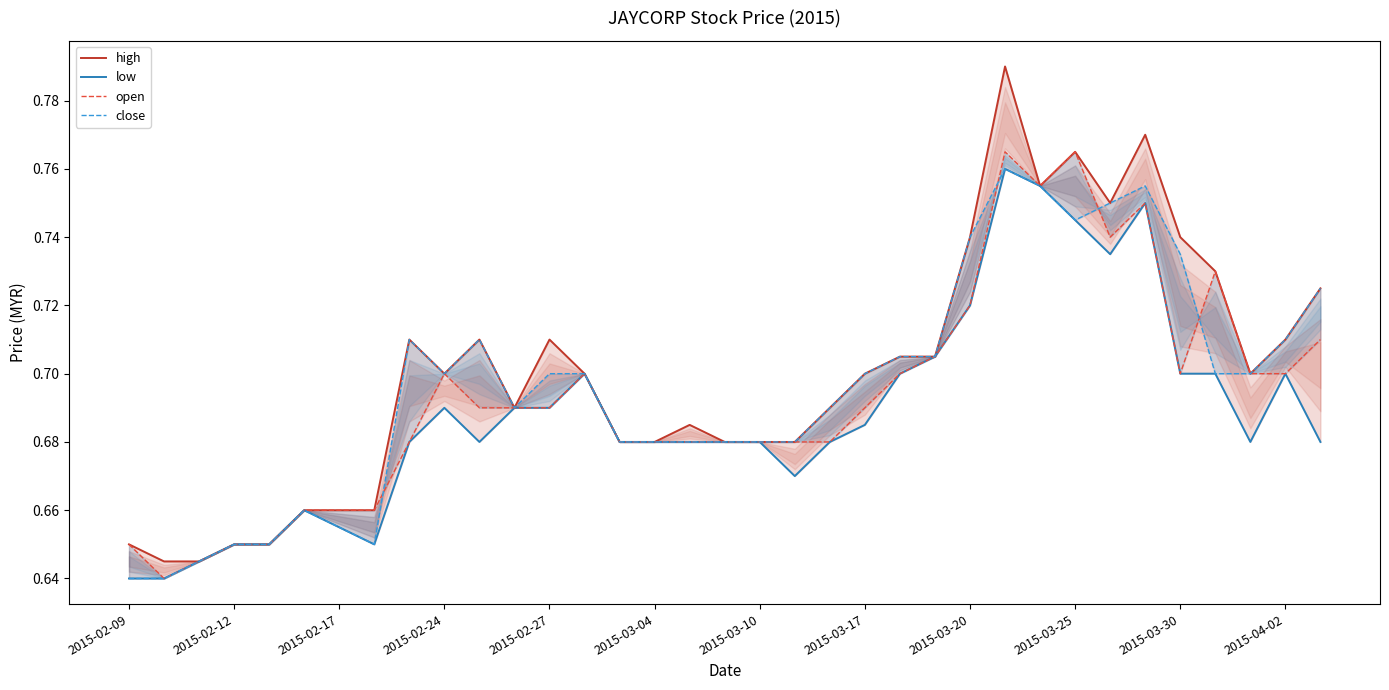

True or false: high and low cross at least once.

False